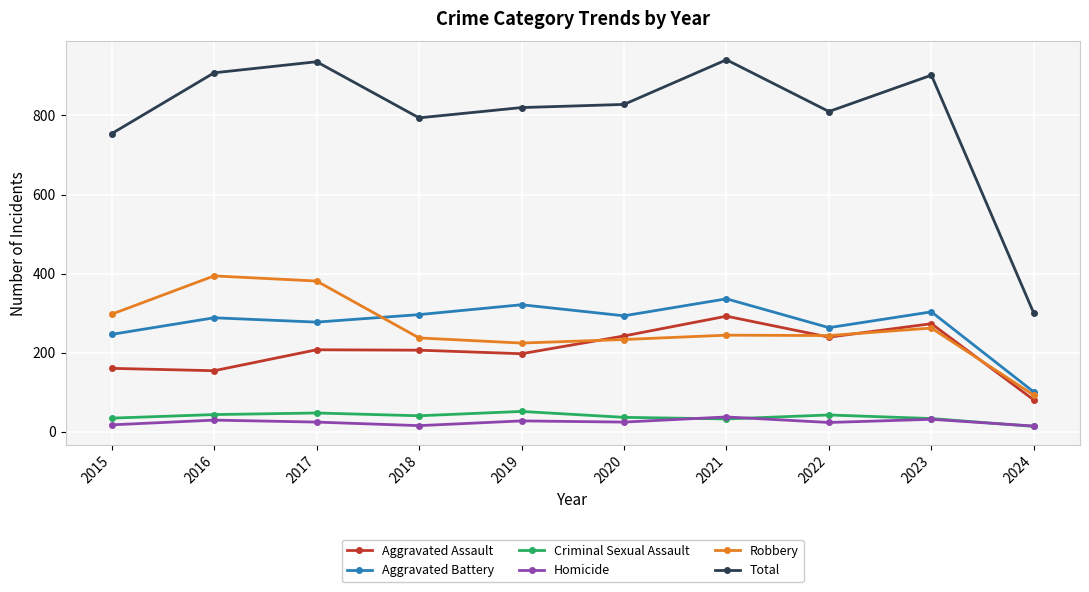

What is the difference between the second highest and minimum values in the Robbery series?

289